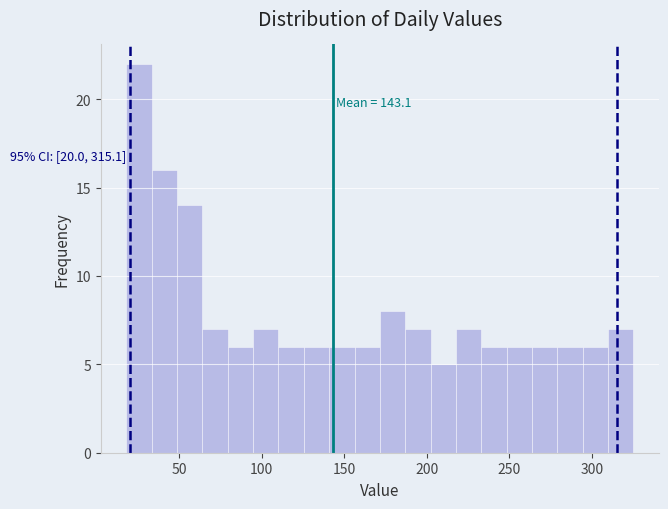

Around what value on the x-axis is the tallest bar? Give the approximate position of its centre, as read against the axis.

25